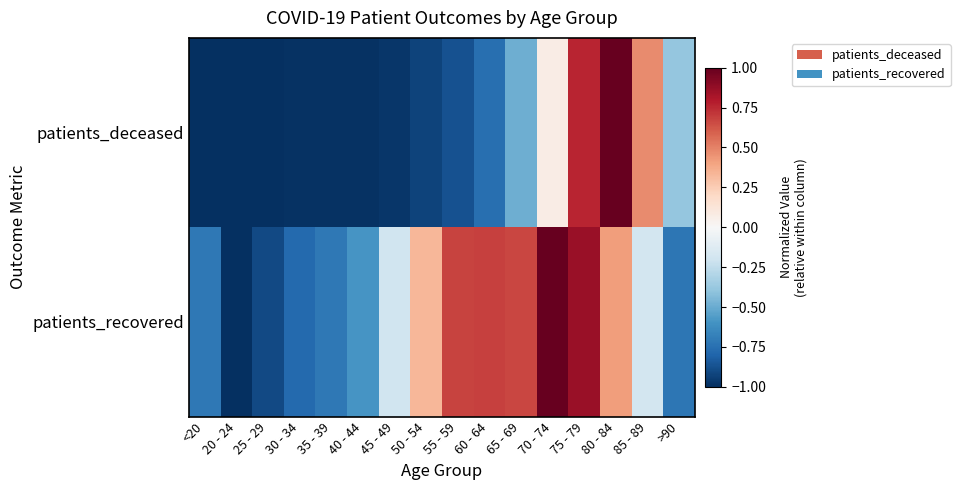

List the series in order of their overall mean, lowest first.

patients_deceased, patients_recovered